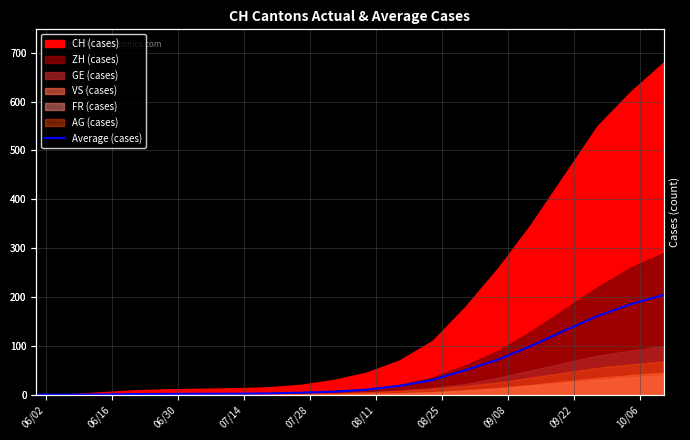

True or false: the data shows 1.2 at 08/11.

False